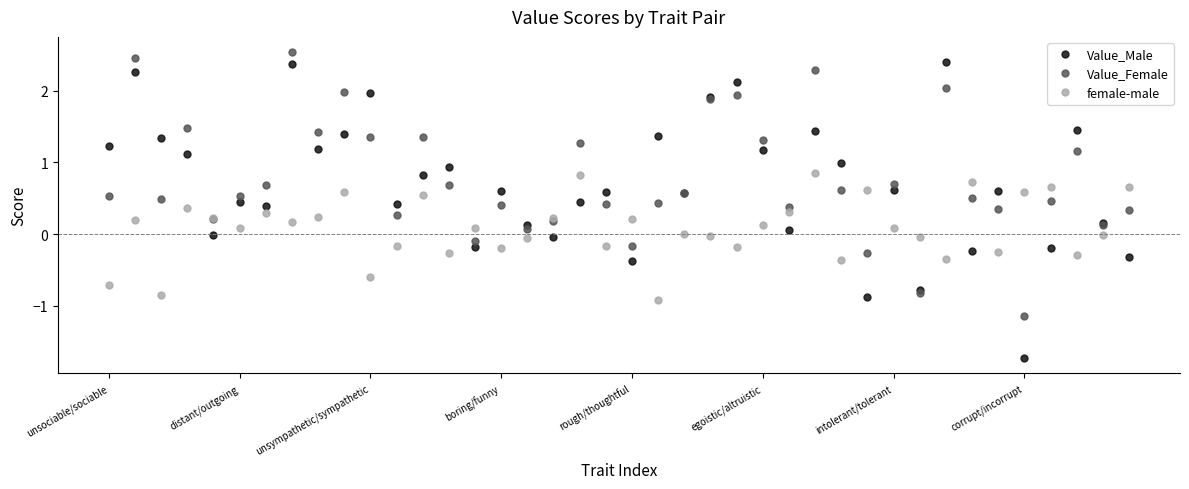

How many lines are shown in the chart?

3